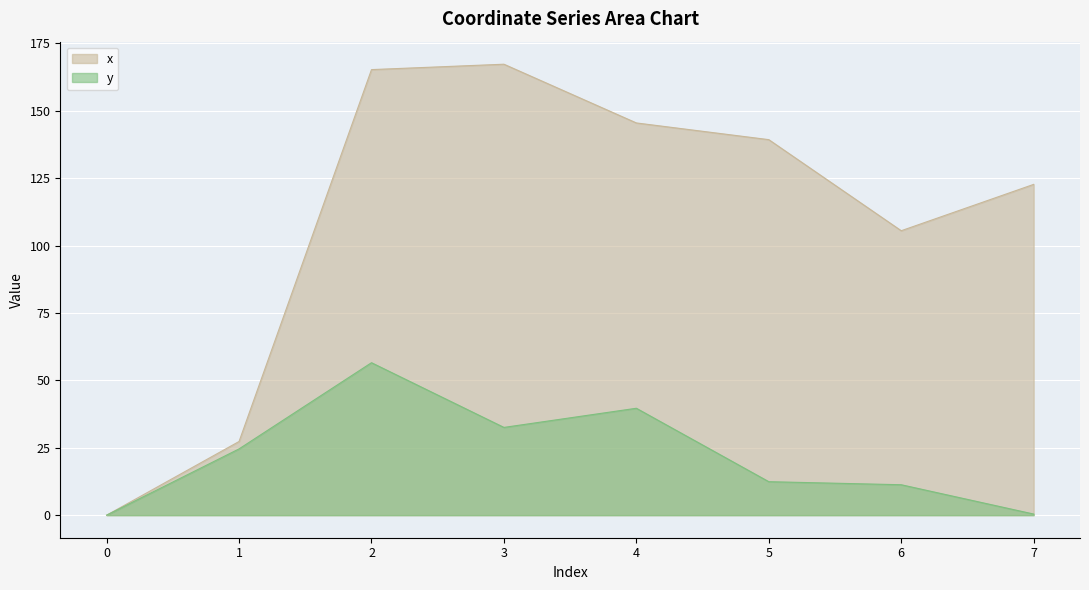

Which series changed the most between 0 and 7?

x